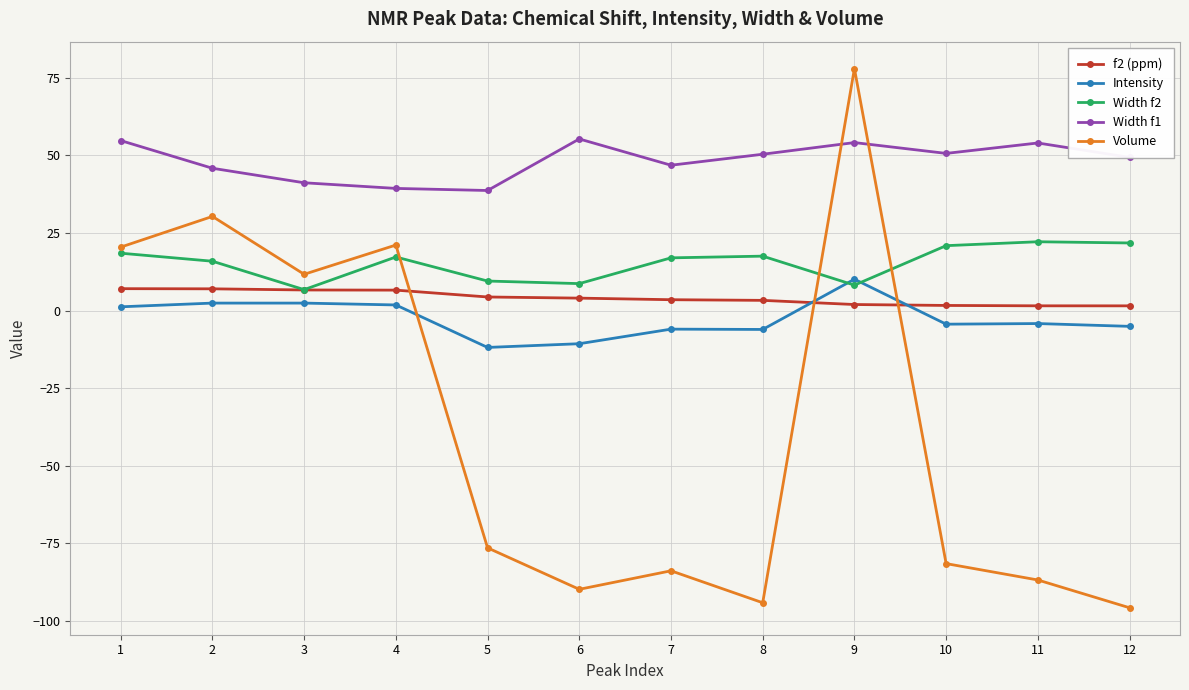

Which series ends up on top after the final intersection of Intensity and f2 (ppm)?

f2 (ppm)